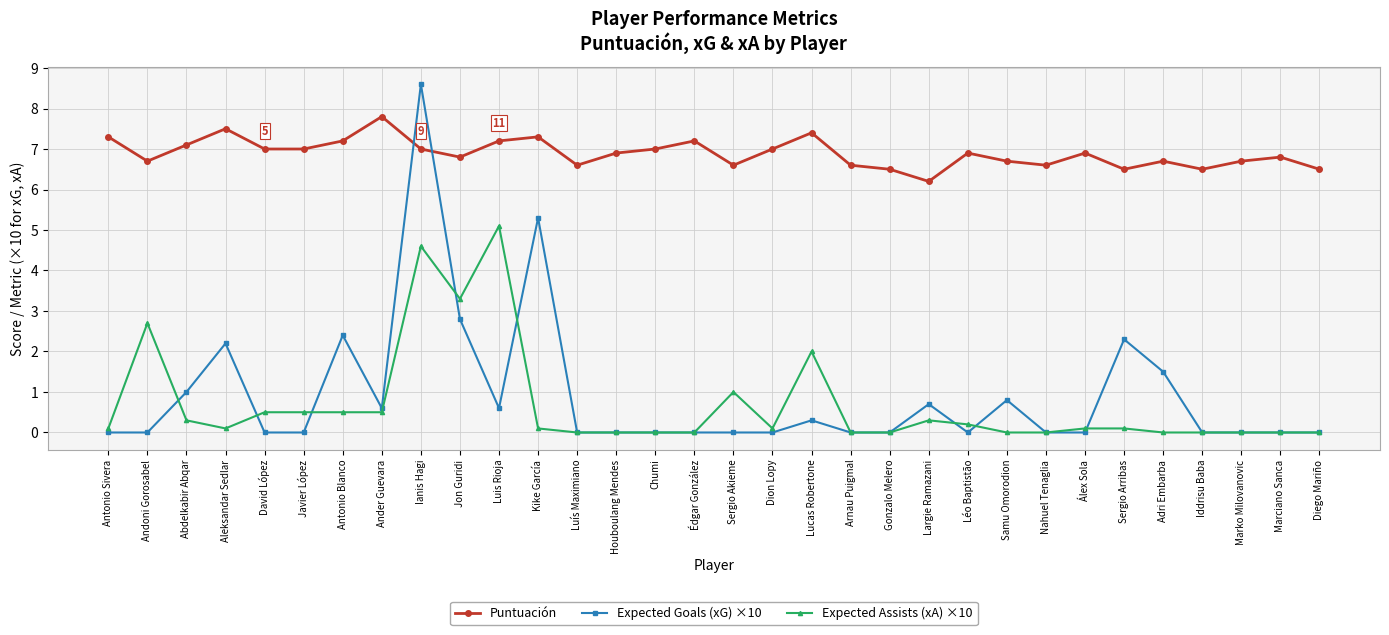

Which series has the widest spread of values?

Expected Goals (xG) ×10